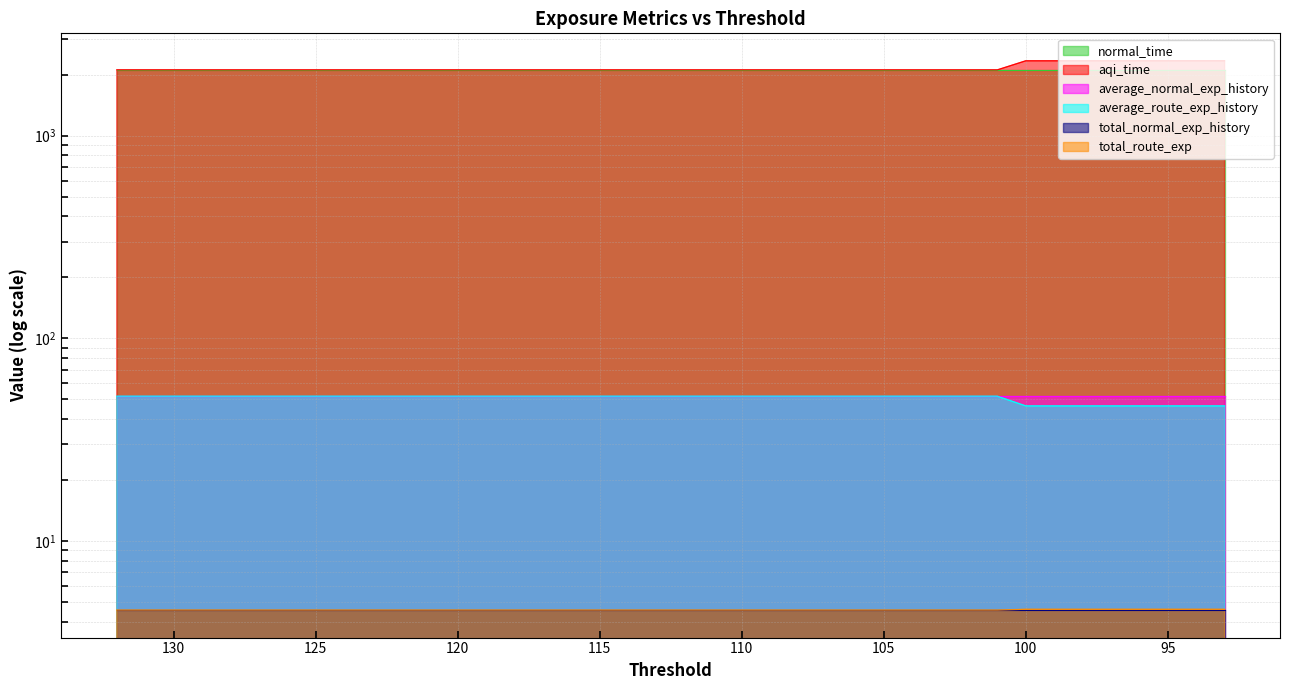

Which series has the largest total across all categories?

aqi_time